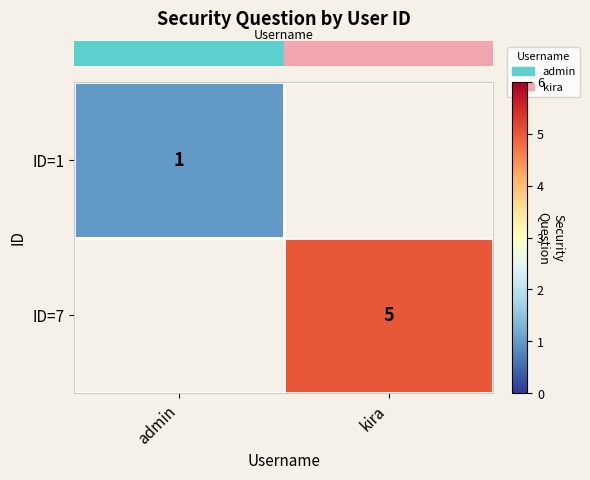

Rank the series at kira from highest to lowest value.

row_0, row_1